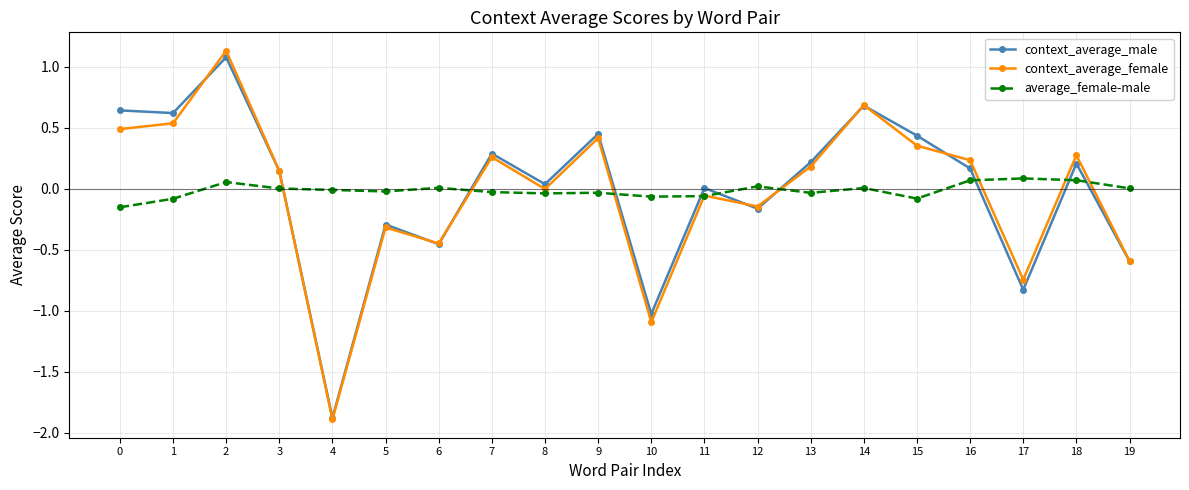

Which series has the largest range (max minus min)?

context_average_female